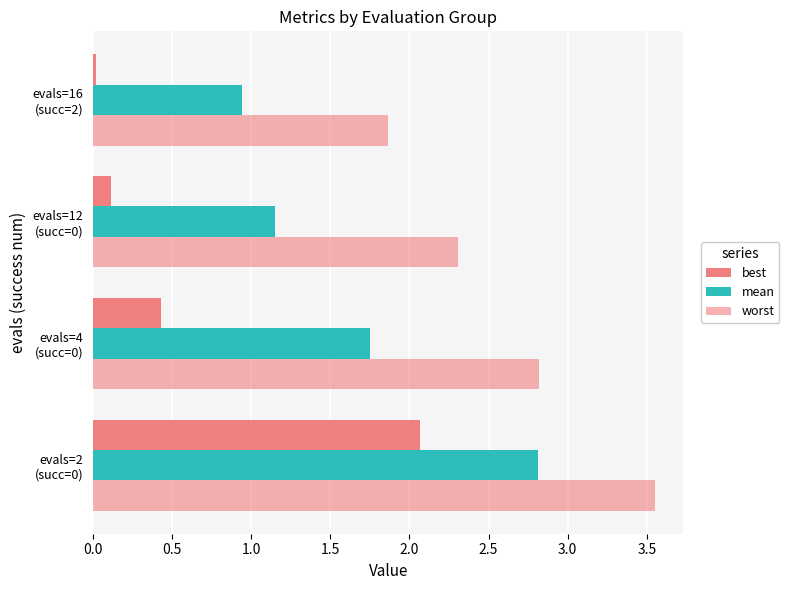

Count the number of categories in the chart.

4